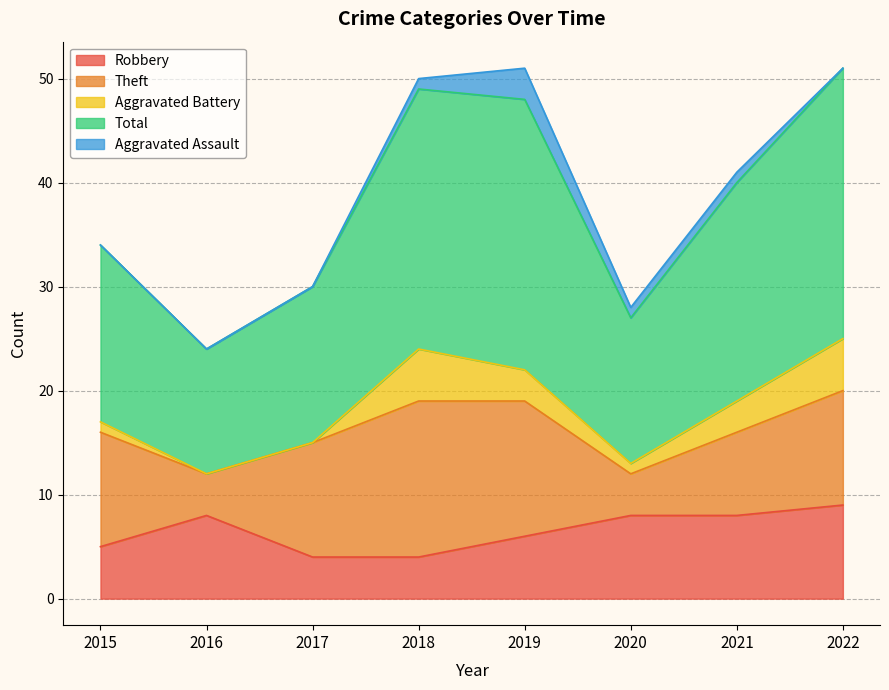

What is the difference between the highest and lowest values at 2019?

23